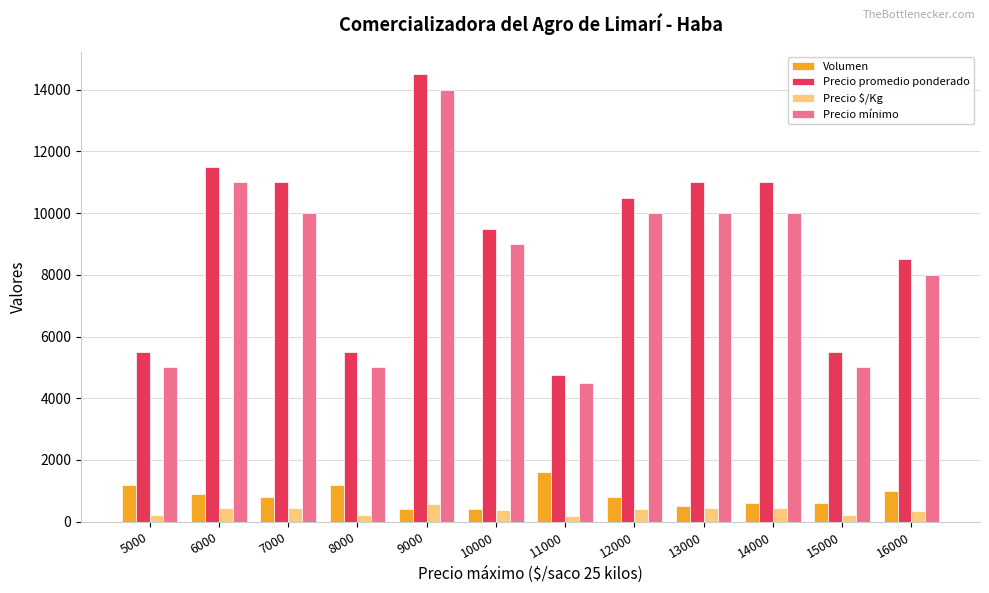

Between 5000 and 14000, which series saw the biggest shift?

Precio promedio ponderado